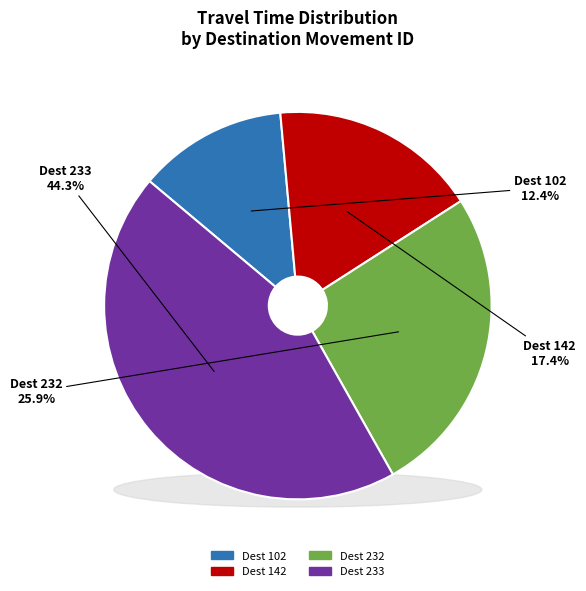

Which category has the biggest portion of the pie?

233